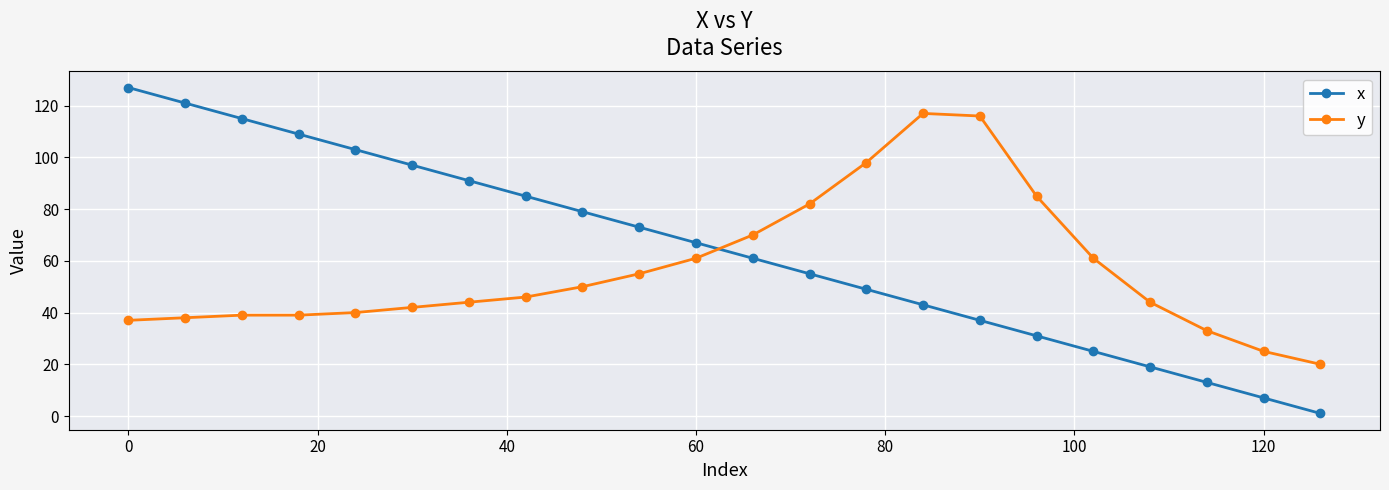

True or false: x and y cross at least once.

True